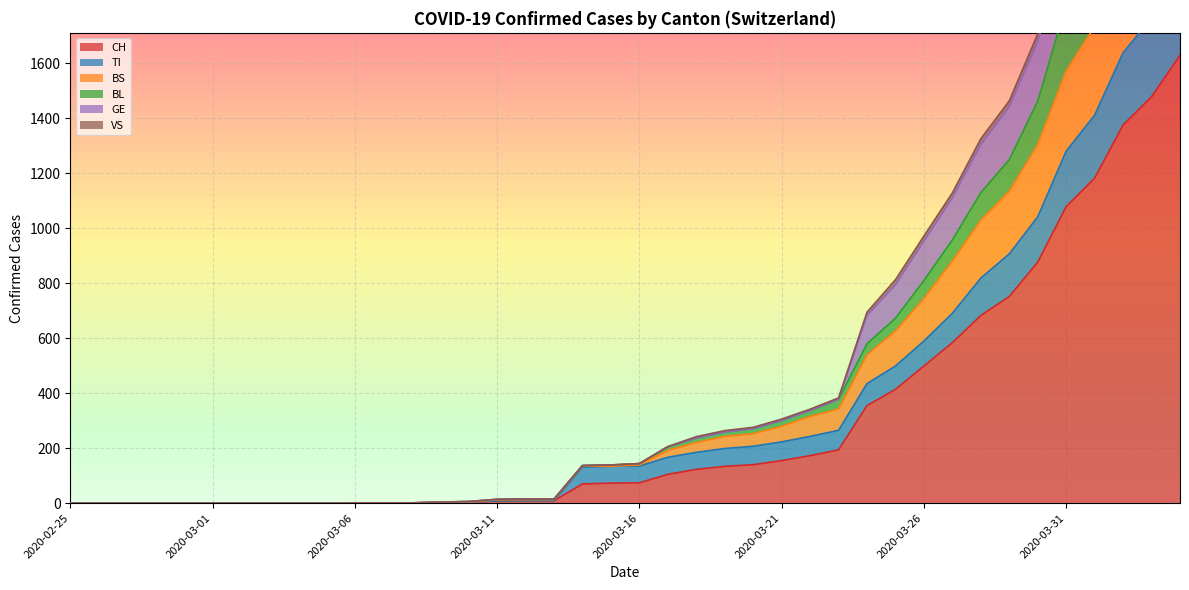

How many lines are shown in the chart?

6